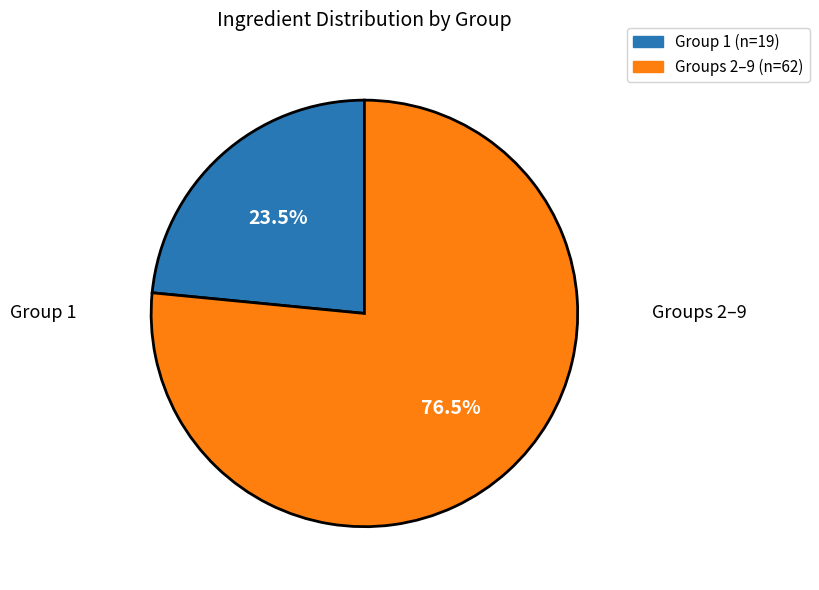

How many segments does this pie chart have?

2